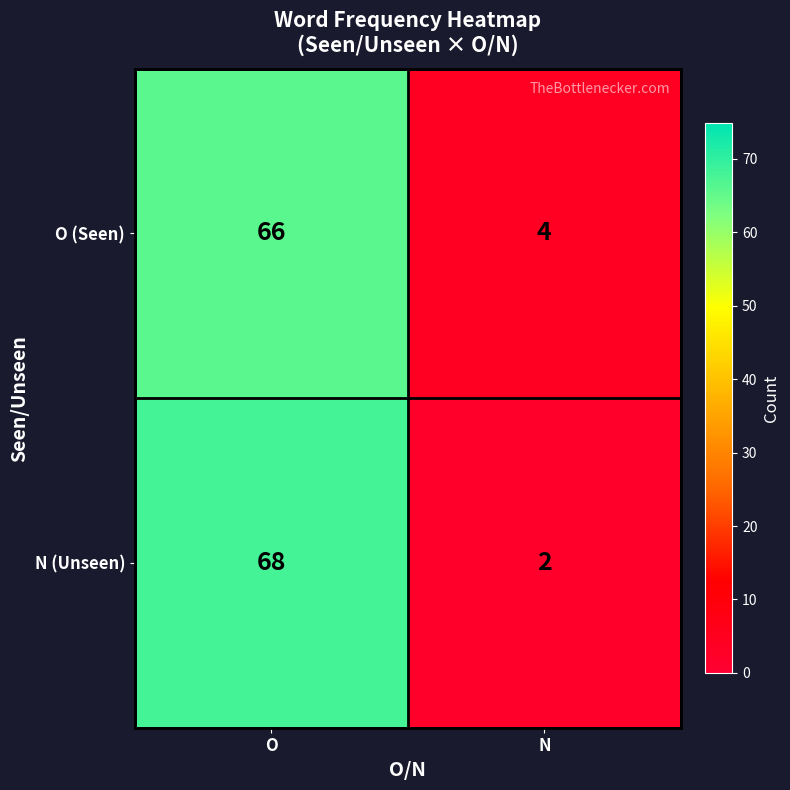

How many distinct data groups are displayed?

2